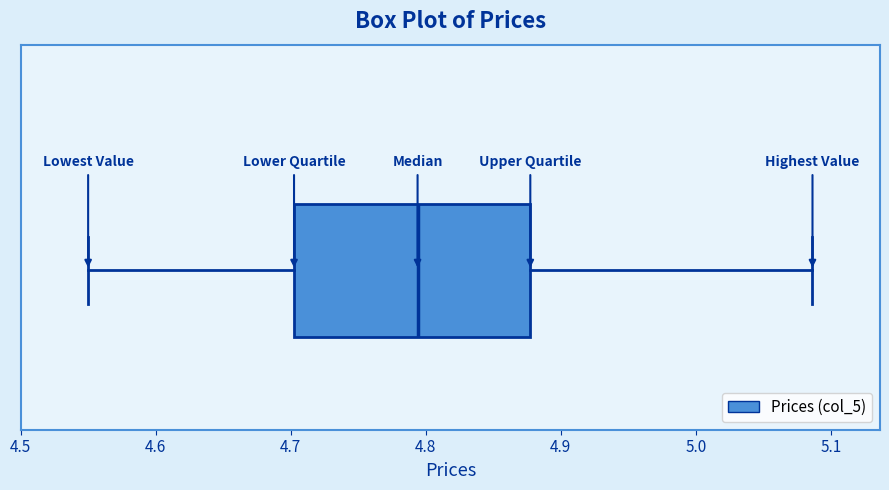

Transcribe this box plot: give where the median line is, the range the box spans, and where the two whiskers end, as read against the x-axis. The values are not printed on the chart, so give them approximately, as read against the axis.

median 4.79, box 4.70 to 4.88, whiskers 4.55 to 5.09